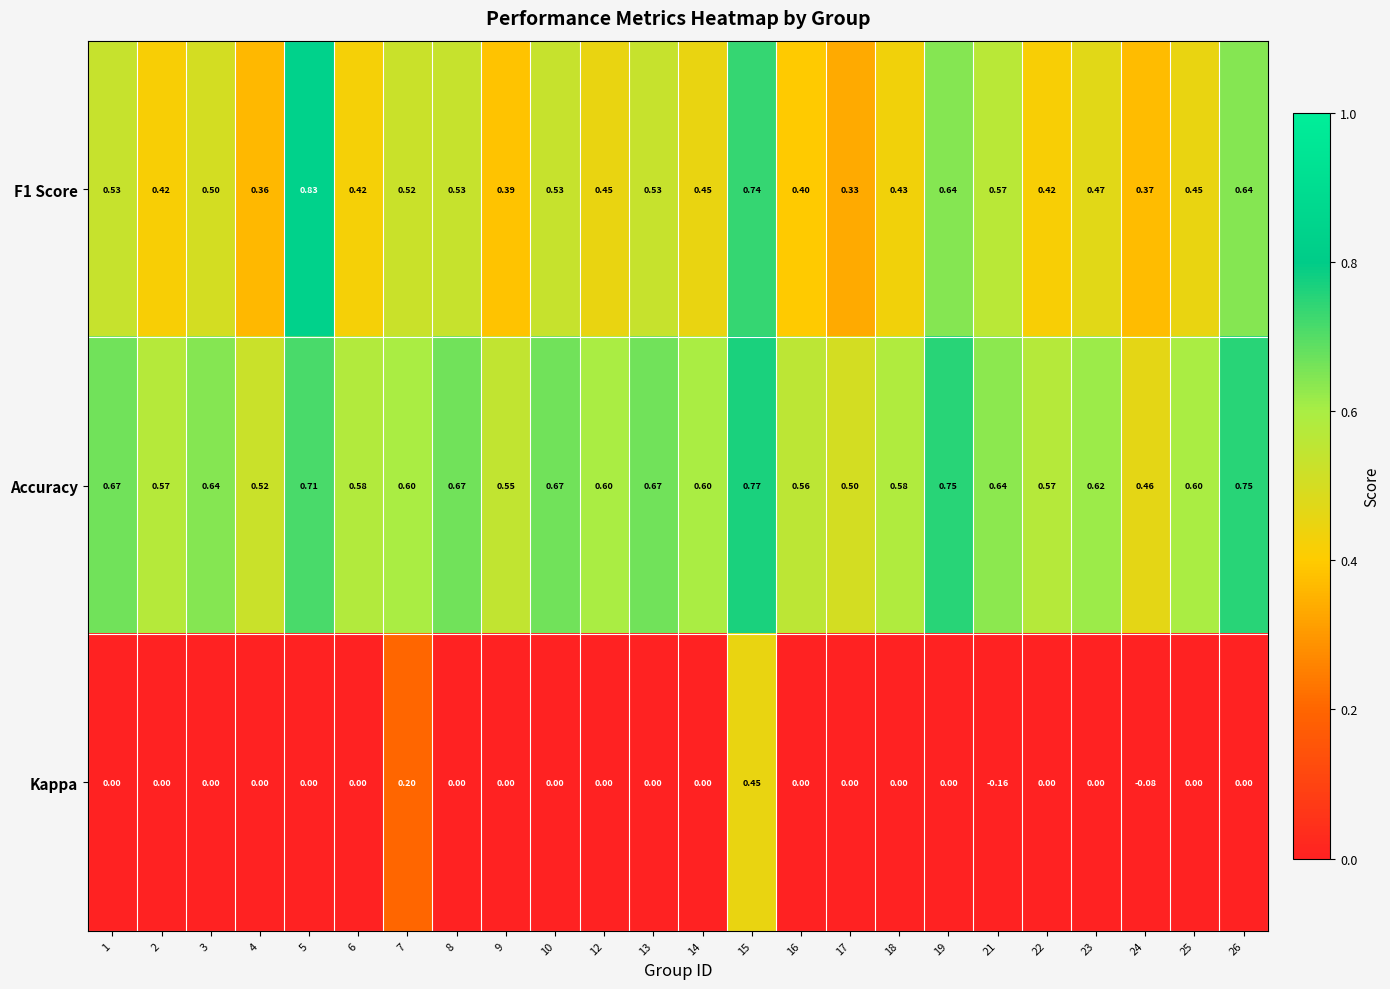

Which series has the widest spread of values?

Kappa